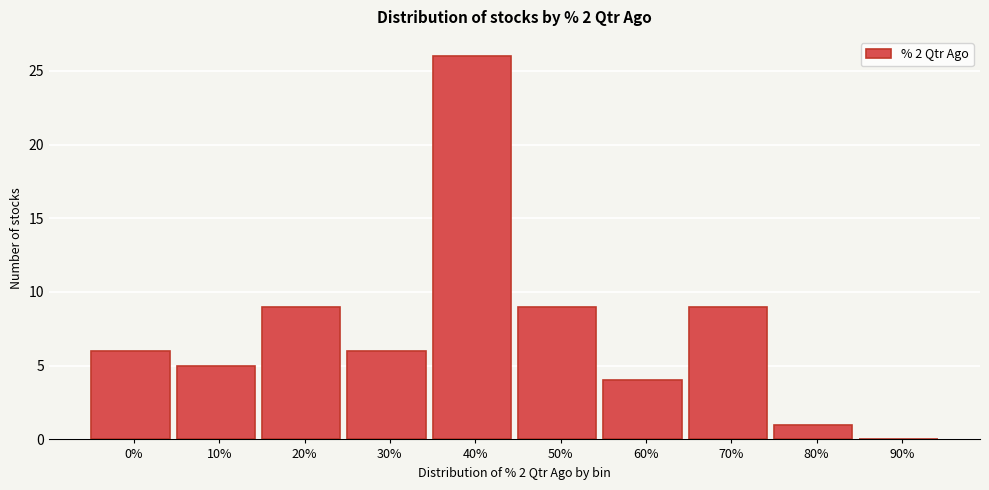

Reading right to left, transcribe all the data shown in this chart.

90%=0	80%=1	70%=9	60%=4	50%=9	40%=26	30%=6	20%=9	10%=5	0%=6